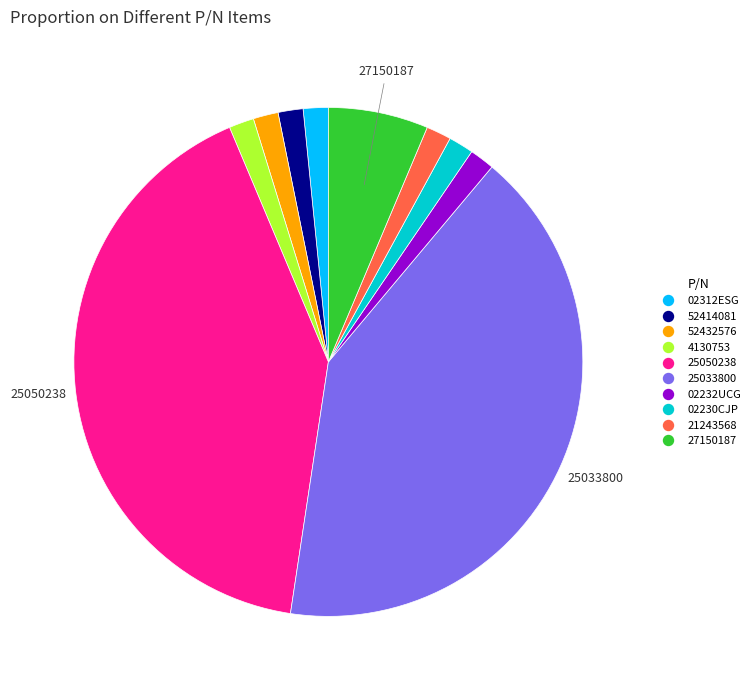

Is it true that 4130753 is 2% of the pie?

True